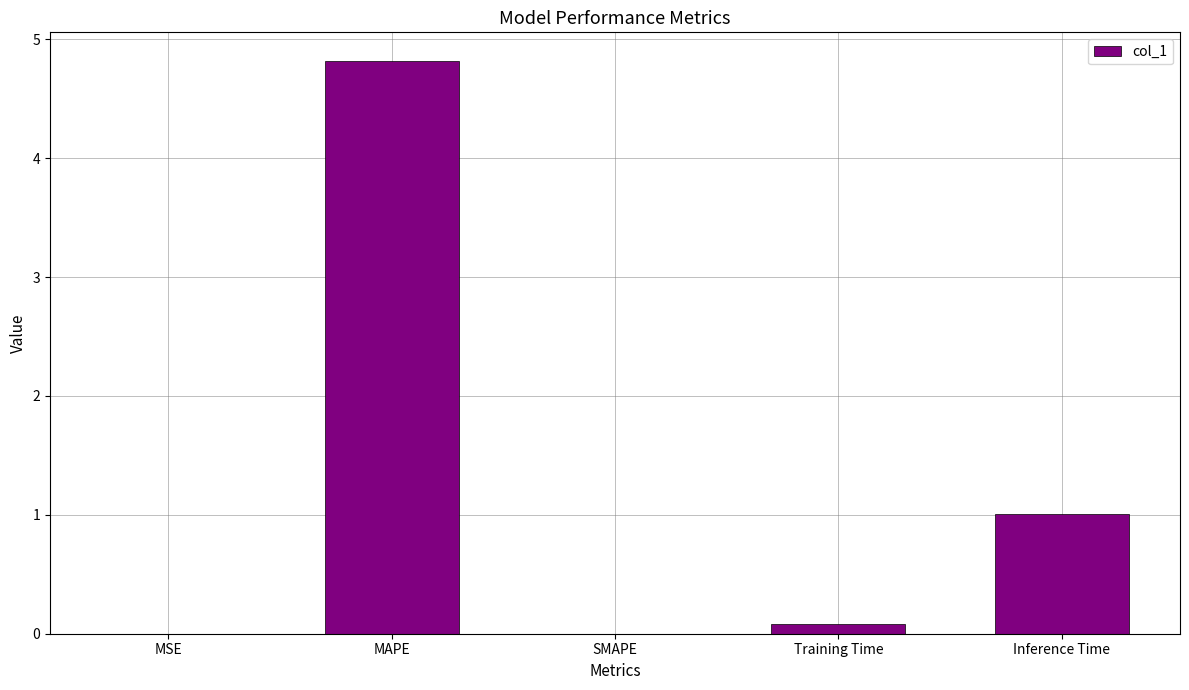

What is the sum of all values?

5.9